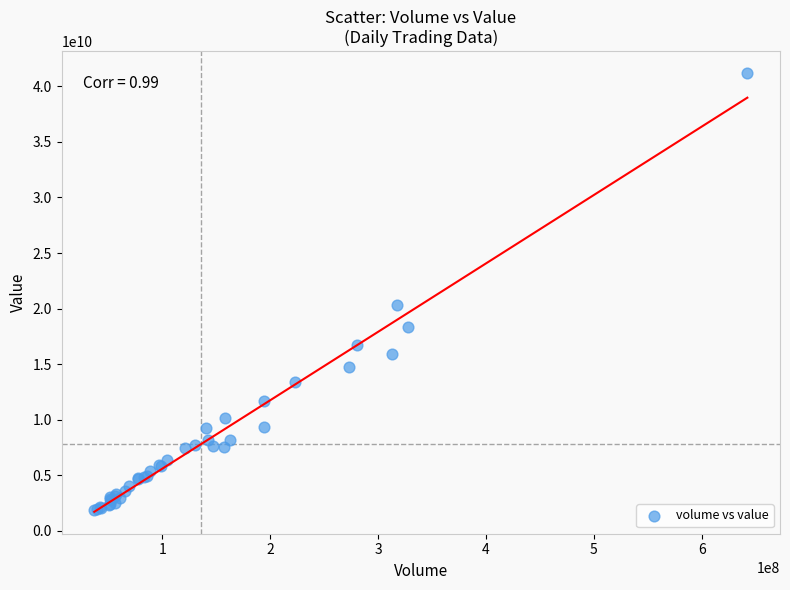

What Y value in the scatter plot is closest to 21513187052?

20298256624.1